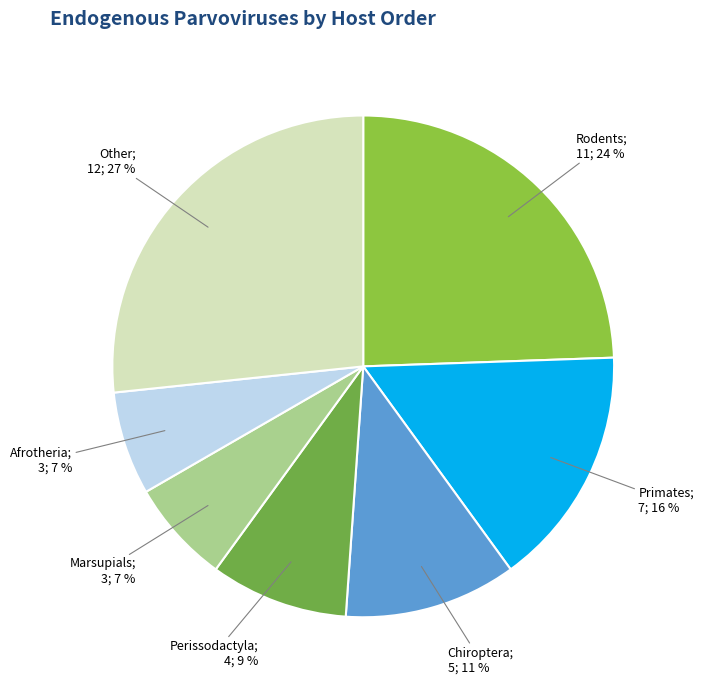

How many segments does this pie chart have?

7